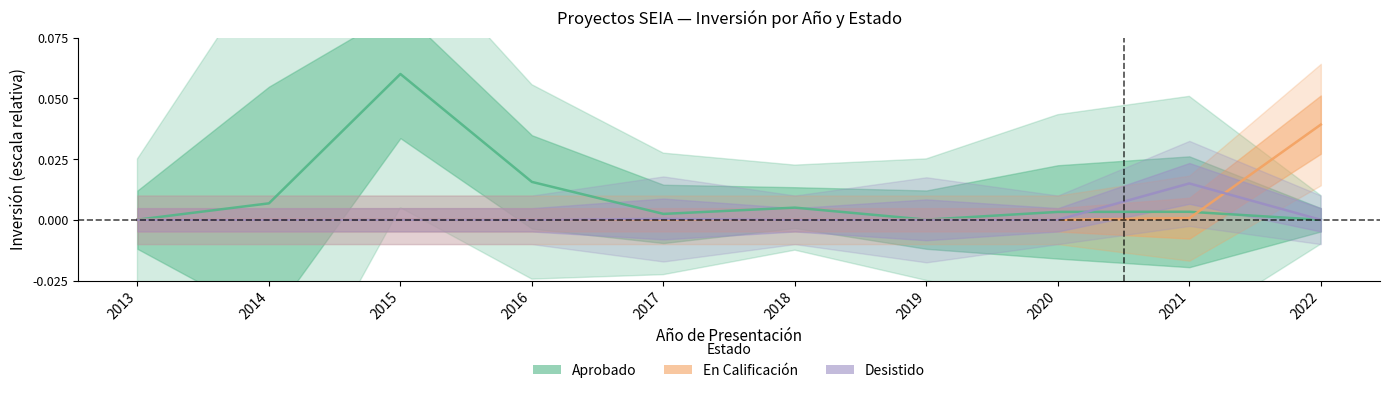

Reading left to right, extract all data points from this chart.

Aprobado: 2013=0.0	2014=0.0	2015=0.1	2016=0.0	2017=0.0	2018=0.0	2019=0.0	2020=0.0	2021=0.0	2022=0.0
En Calificación: 2013=0.0	2014=0.0	2015=0.0	2016=0.0	2017=0.0	2018=0.0	2019=0.0	2020=0.0	2021=0.0	2022=0.0
Desistido: 2013=0.0	2014=0.0	2015=0.0	2016=0.0	2017=0.0	2018=0.0	2019=0.0	2020=0.0	2021=0.0	2022=0.0